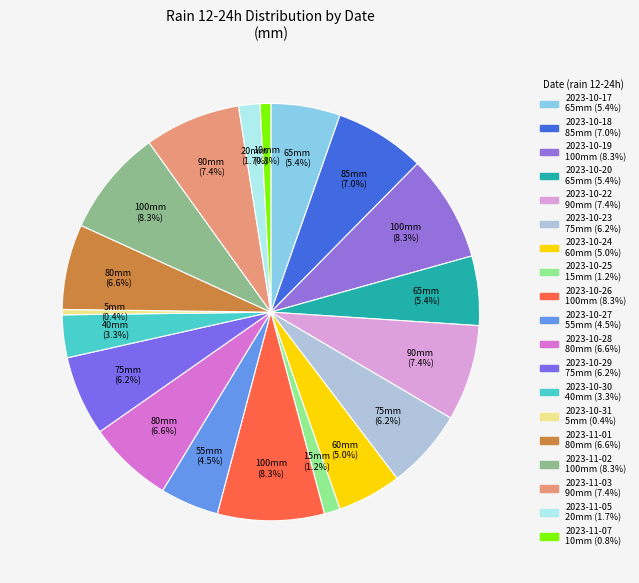

How many slices are in this pie chart?

19